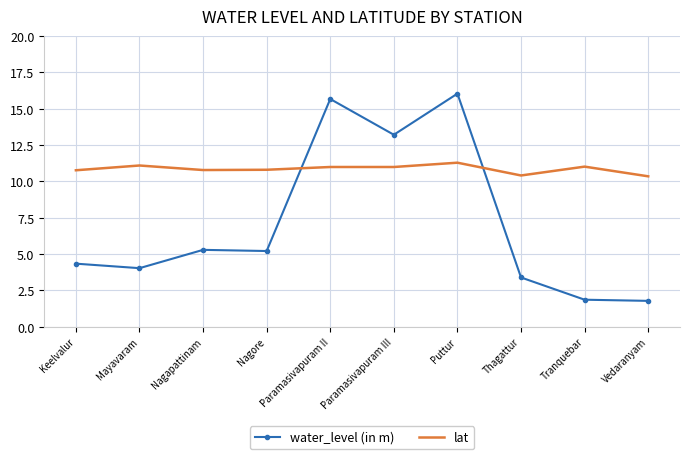

What is the difference between the maximum and minimum values in the lat series?

0.9